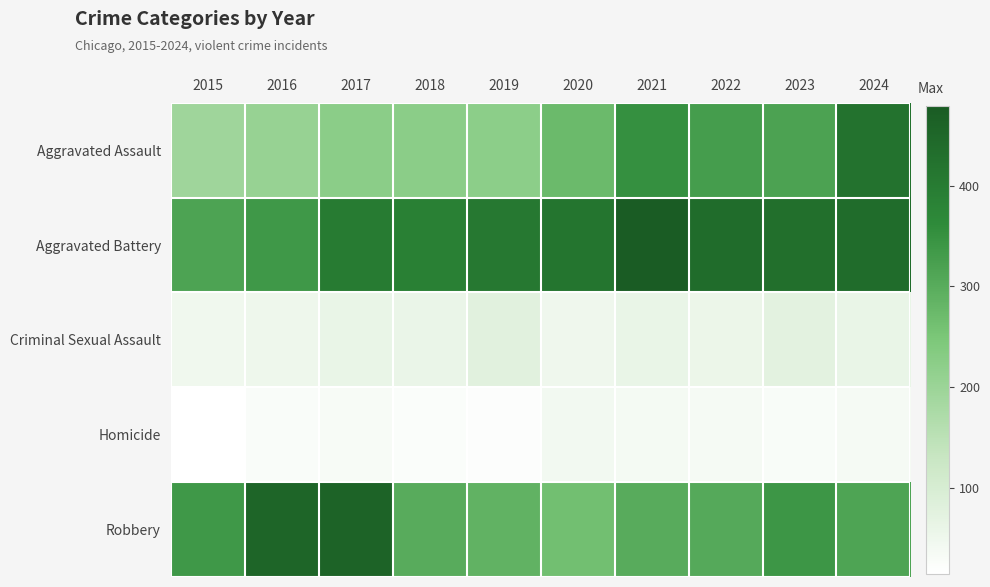

List the series in order of their peak value, highest first.

Aggravated Battery, Robbery, Aggravated Assault, Criminal Sexual Assault, Homicide